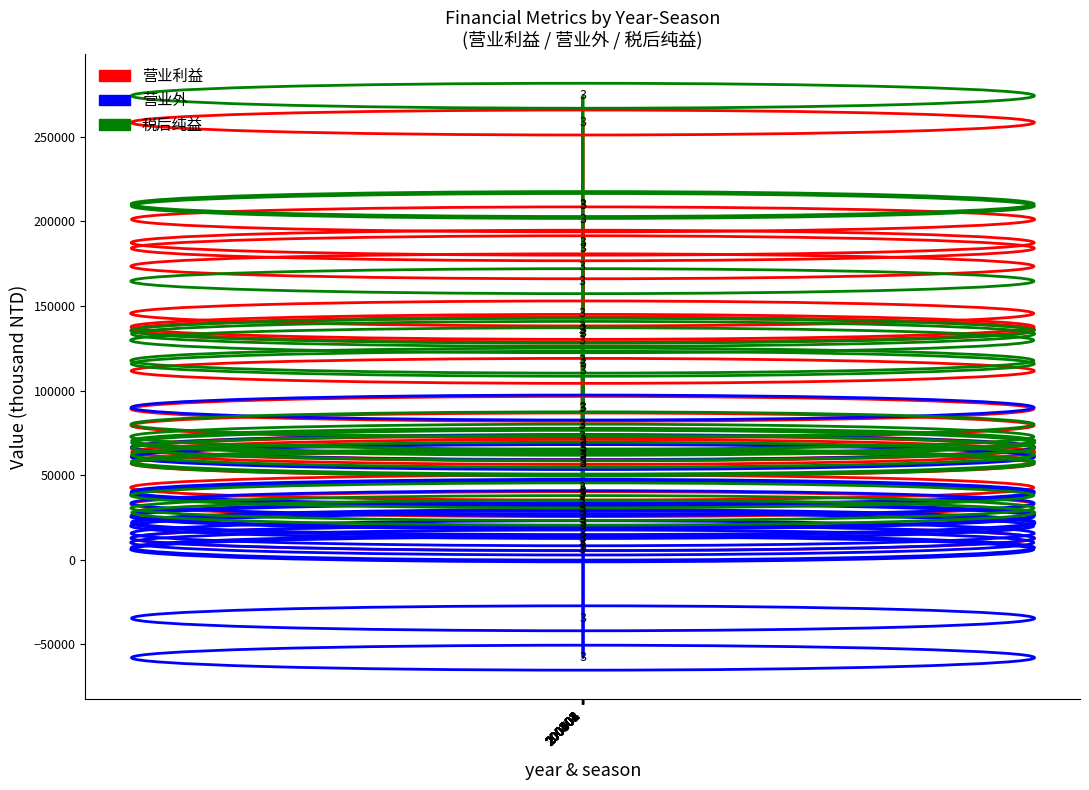

At which category is the sum across all series the highest?

200404